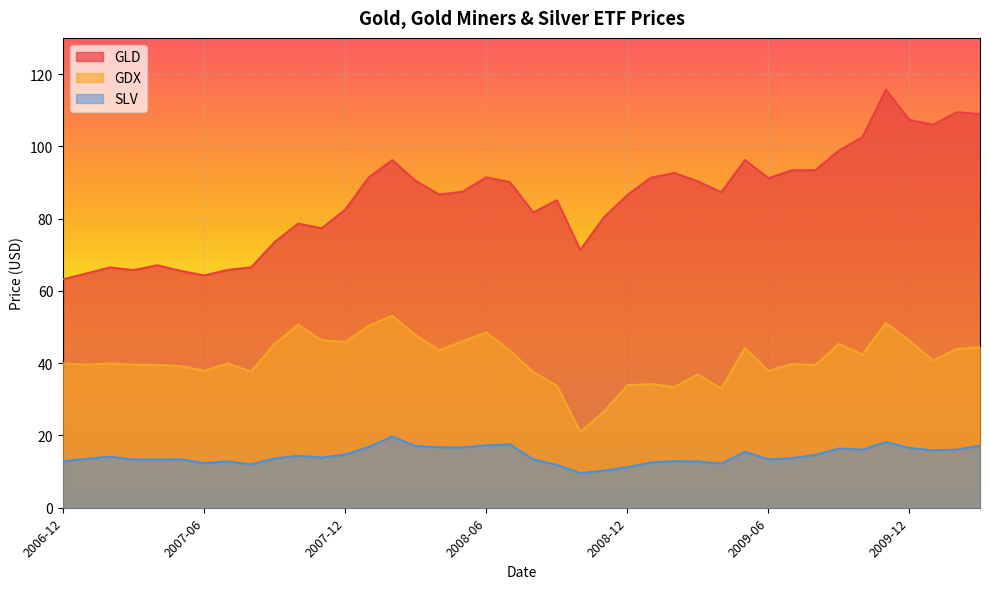

What is the difference between the highest and lowest values at 2007-11?

63.4